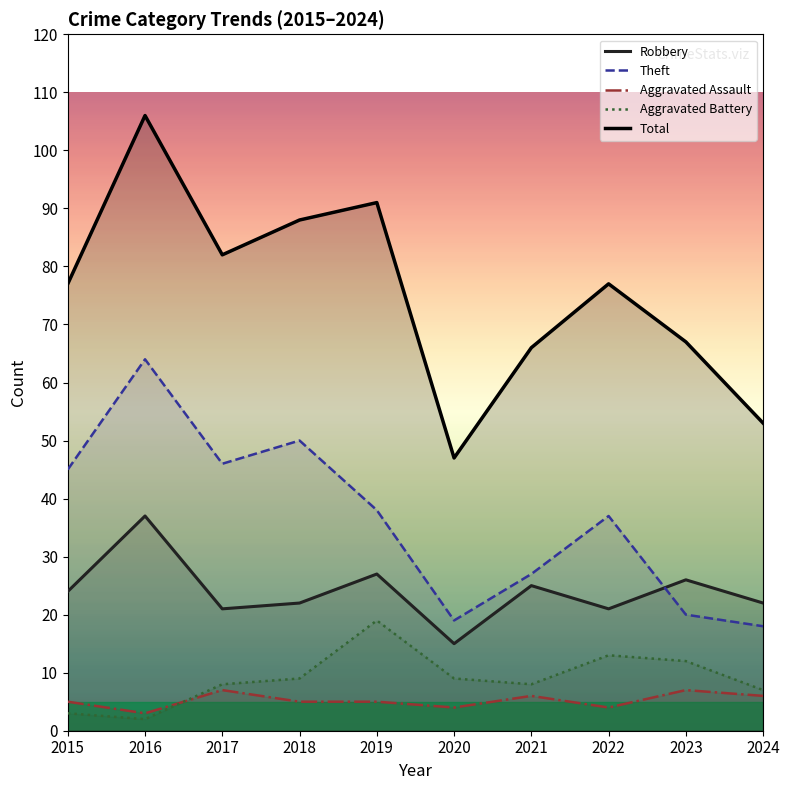

Which has a higher value, 2015 or 2024?

2015